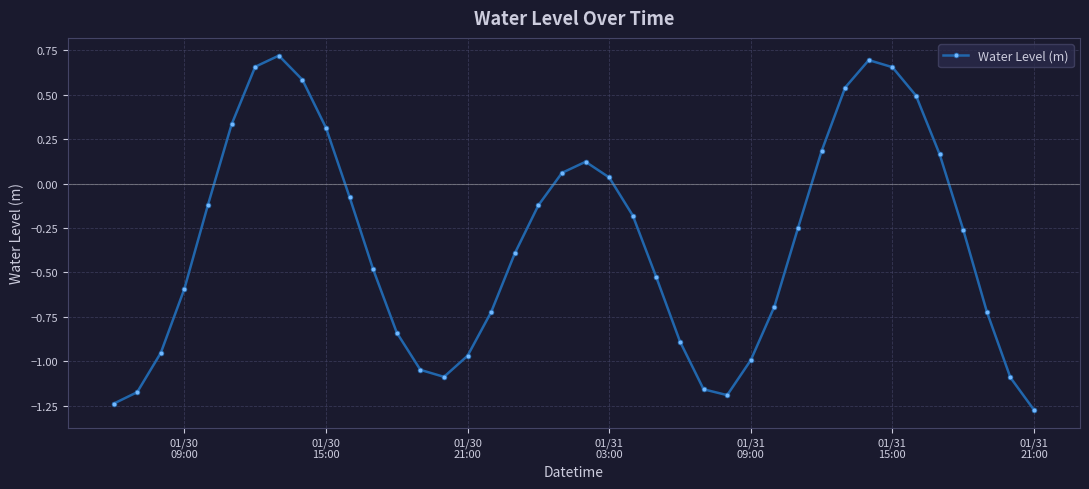

What is the difference between the maximum and minimum values?

2.0